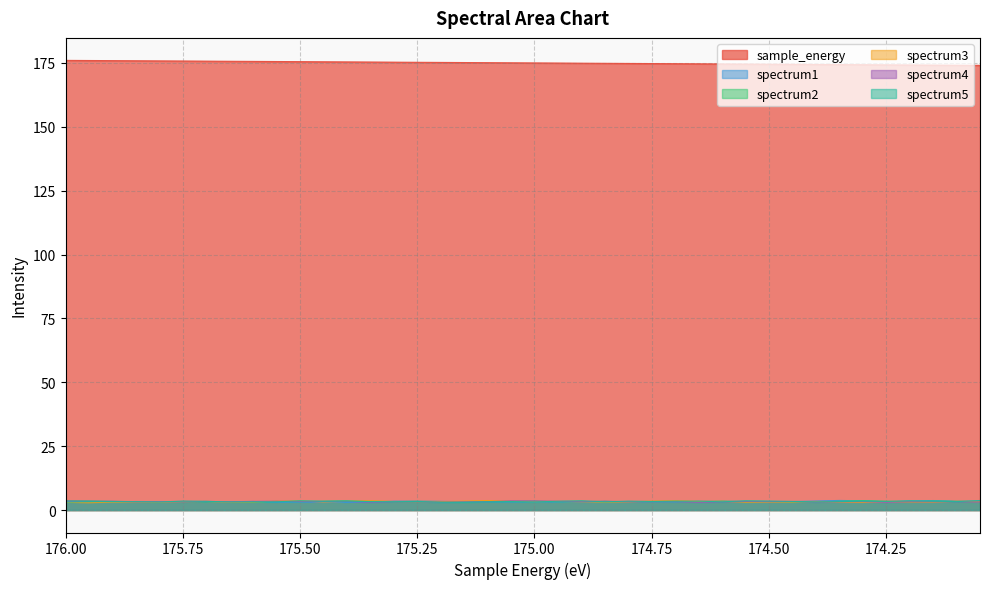

Reading left to right, extract all data points from this chart.

sample_energy: 176.0=176.0	175.95=175.9	175.9=175.9	175.85=175.8	175.8=175.8	175.75=175.8	175.7=175.7	175.65=175.7	175.6=175.6	175.55=175.6	175.5=175.5	175.45=175.4	175.4=175.4	175.35=175.3	175.3=175.3	175.25=175.2	175.2=175.2	175.15=175.2	175.1=175.1	175.05=175.1	175.0=175.0	174.95=174.9	174.9=174.9	174.85=174.8	174.8=174.8	174.75=174.8	174.7=174.7	174.65=174.7	174.6=174.6	174.55=174.6	174.5=174.5	174.45=174.4	174.4=174.4	174.35=174.3	174.3=174.3	174.25=174.2	174.2=174.2	174.15=174.2	174.1=174.1	174.05=174.1
spectrum1: 176.0=3.3	175.95=3.4	175.9=3.2	175.85=3.3	175.8=3.3	175.75=3.3	175.7=3.3	175.65=3.2	175.6=3.3	175.55=3.0	175.5=3.0	175.45=3.1	175.4=2.9	175.35=3.1	175.3=3.5	175.25=3.4	175.2=3.4	175.15=3.3	175.1=3.2	175.05=3.2	175.0=3.2	174.95=3.2	174.9=3.1	174.85=3.3	174.8=3.2	174.75=3.1	174.7=3.0	174.65=3.4	174.6=3.4	174.55=3.3	174.5=3.1	174.45=3.3	174.4=3.5	174.35=3.7	174.3=3.6	174.25=3.2	174.2=3.5	174.15=3.7	174.1=3.4	174.05=3.3
spectrum2: 176.0=3.7	175.95=3.6	175.9=3.4	175.85=3.3	175.8=3.2	175.75=3.1	175.7=3.2	175.65=3.1	175.6=3.2	175.55=3.4	175.5=3.2	175.45=3.5	175.4=3.6	175.35=3.4	175.3=3.3	175.25=3.4	175.2=3.3	175.15=3.1	175.1=3.3	175.05=3.4	175.0=3.5	174.95=3.3	174.9=3.3	174.85=3.4	174.8=3.2	174.75=3.2	174.7=3.2	174.65=3.3	174.6=3.5	174.55=3.2	174.5=3.2	174.45=3.0	174.4=3.1	174.35=3.4	174.3=3.7	174.25=3.4	174.2=3.2	174.15=3.5	174.1=3.4	174.05=3.3
spectrum3: 176.0=3.0	175.95=2.9	175.9=3.1	175.85=3.0	175.8=3.0	175.75=3.3	175.7=3.4	175.65=3.0	175.6=3.1	175.55=3.5	175.5=3.5	175.45=3.1	175.4=3.4	175.35=3.6	175.3=3.3	175.25=3.3	175.2=3.3	175.15=3.5	175.1=3.7	175.05=3.4	175.0=3.3	174.95=3.4	174.9=3.2	174.85=3.1	174.8=3.2	174.75=3.5	174.7=3.7	174.65=3.4	174.6=3.4	174.55=3.0	174.5=3.1	174.45=3.1	174.4=3.3	174.35=3.0	174.3=3.0	174.25=3.2	174.2=3.1	174.15=3.1	174.1=3.4	174.05=3.2
spectrum4: 176.0=3.5	175.95=3.4	175.9=3.4	175.85=3.2	175.8=3.2	175.75=3.2	175.7=3.4	175.65=3.2	175.6=3.4	175.55=3.4	175.5=3.3	175.45=3.3	175.4=3.3	175.35=3.0	175.3=3.2	175.25=3.3	175.2=3.1	175.15=3.2	175.1=3.3	175.05=3.6	175.0=3.5	174.95=3.4	174.9=3.3	174.85=3.4	174.8=3.2	174.75=3.2	174.7=3.2	174.65=3.0	174.6=3.2	174.55=3.3	174.5=3.3	174.45=3.3	174.4=3.1	174.35=3.2	174.3=3.3	174.25=3.0	174.2=3.2	174.15=3.2	174.1=3.3	174.05=3.1
spectrum5: 176.0=3.1	175.95=3.3	175.9=3.3	175.85=3.2	175.8=3.1	175.75=3.5	175.7=3.4	175.65=3.2	175.6=3.2	175.55=3.2	175.5=3.6	175.45=3.4	175.4=3.5	175.35=3.3	175.3=3.3	175.25=3.4	175.2=3.0	175.15=3.0	175.1=3.2	175.05=3.3	175.0=3.2	174.95=3.4	174.9=3.6	174.85=3.2	174.8=3.5	174.75=3.4	174.7=3.5	174.65=3.5	174.6=3.2	174.55=3.6	174.5=3.5	174.45=3.4	174.4=3.2	174.35=3.3	174.3=3.5	174.25=3.4	174.2=3.6	174.15=3.4	174.1=3.3	174.05=3.7